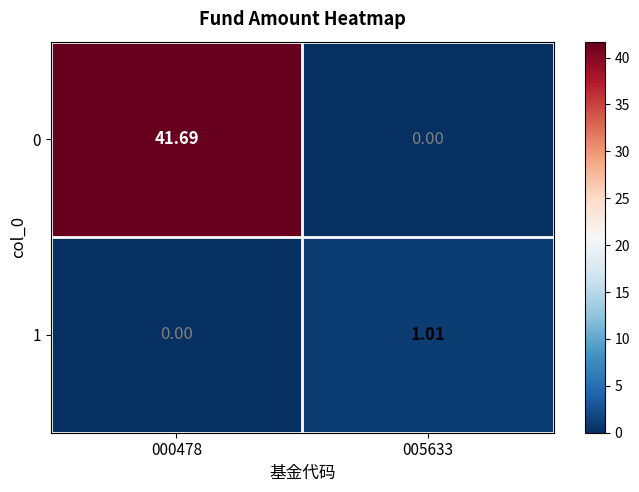

What is the total value across all series at 000478?

41.7